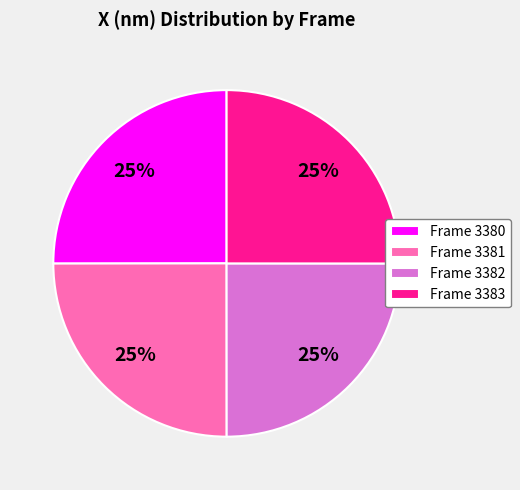

To the nearest percent, what percentage of the pie is Frame 3380?

25%